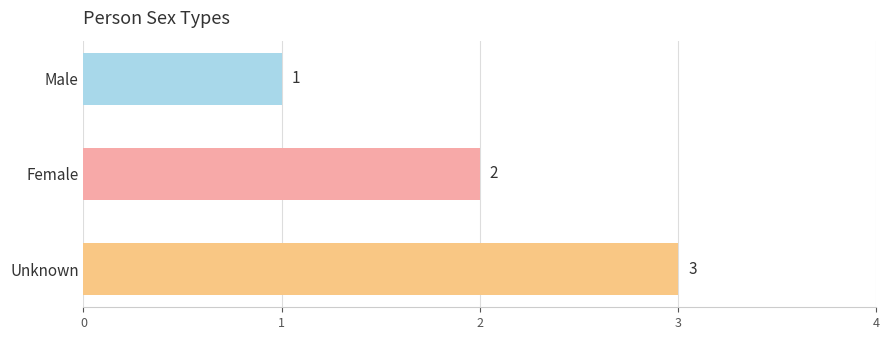

Where is the data nearest to the value 2?

Female